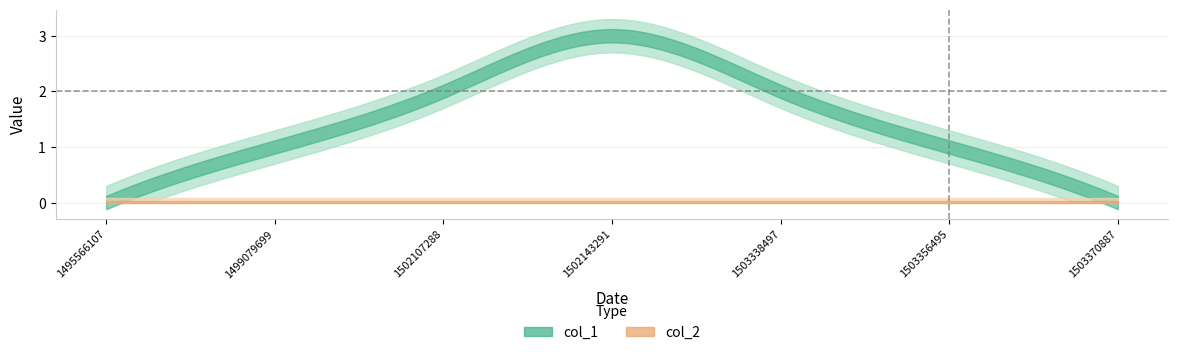

At how many categories does at least one series exceed 1?

3